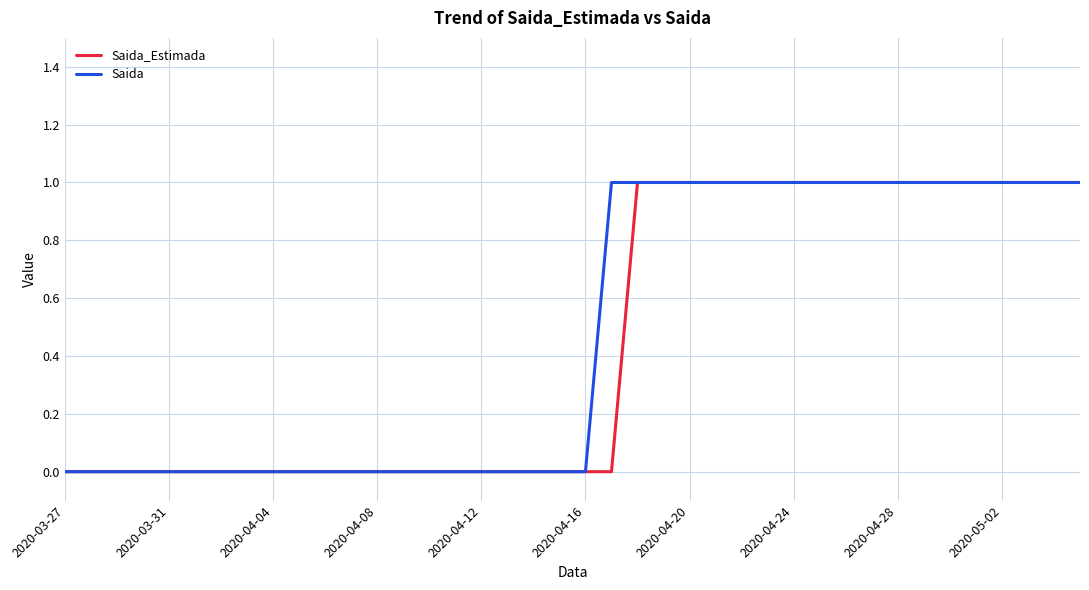

What are all the series names shown in the legend?

Saida_Estimada, Saida